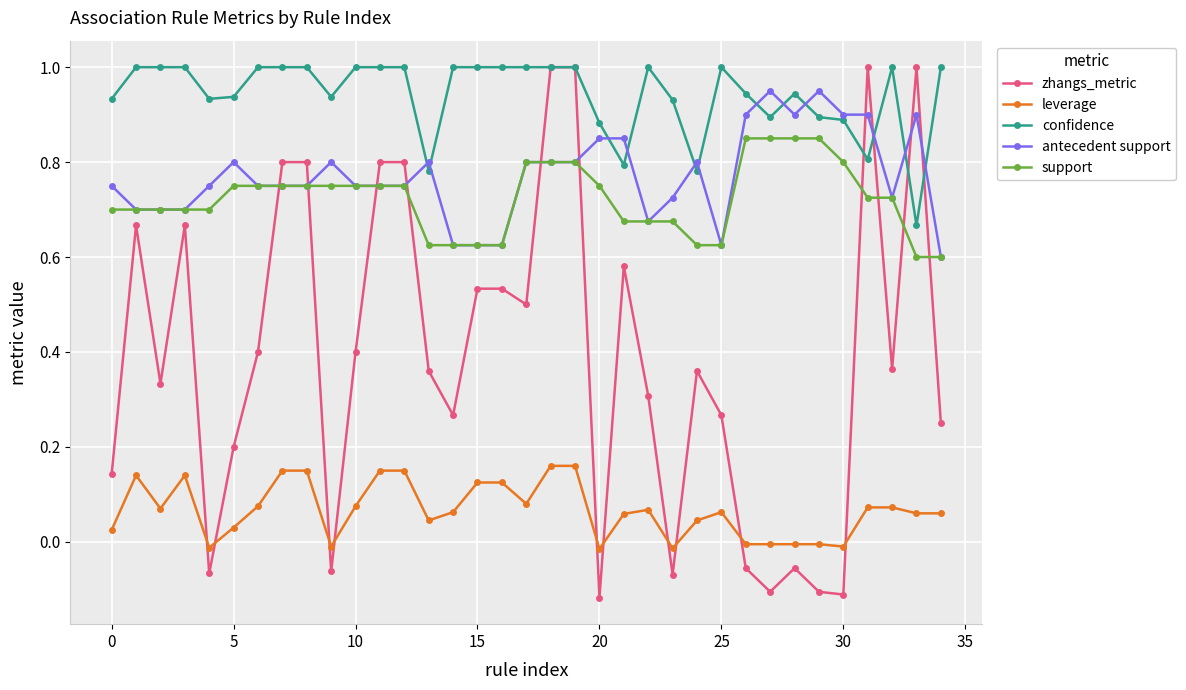

What is the value of the confidence point at the 8th from the left?

1.0